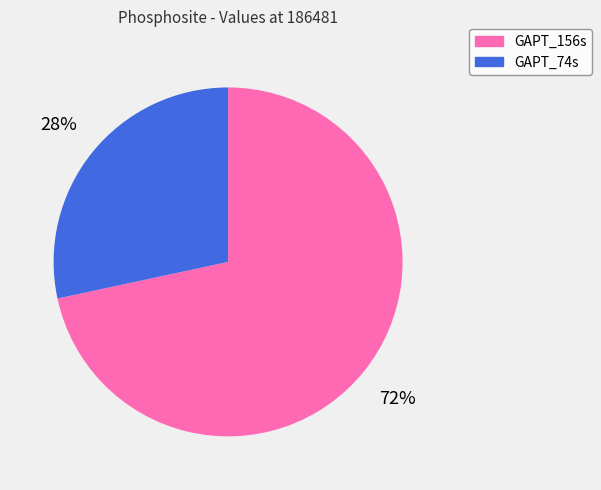

Which slice is the smallest?

GAPT_74s